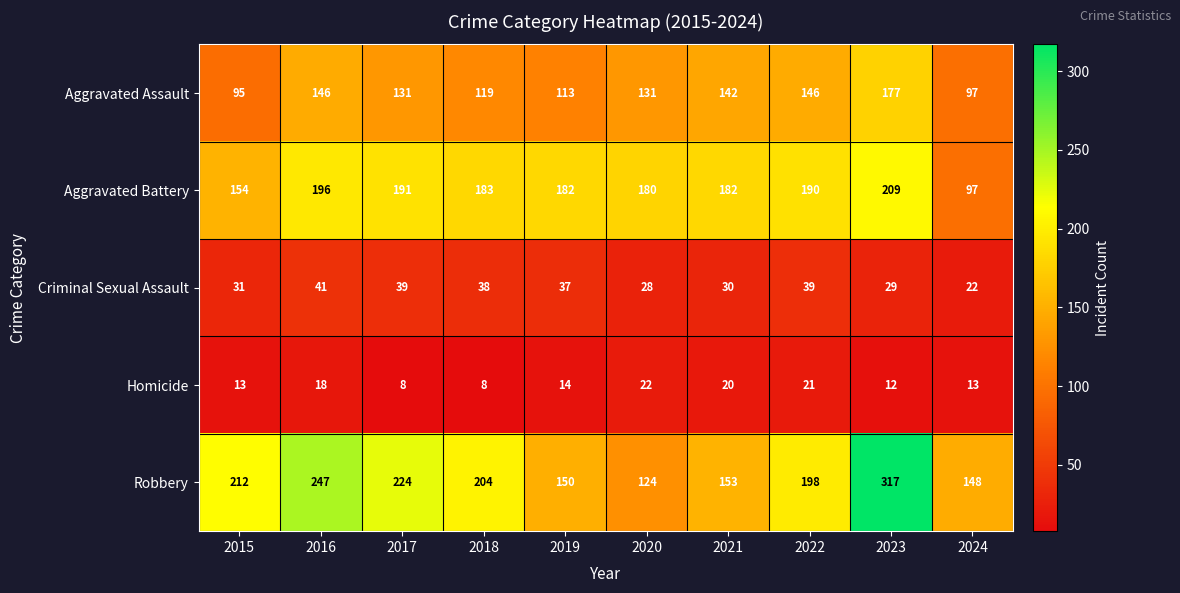

At how many categories does at least one series exceed 111?

10